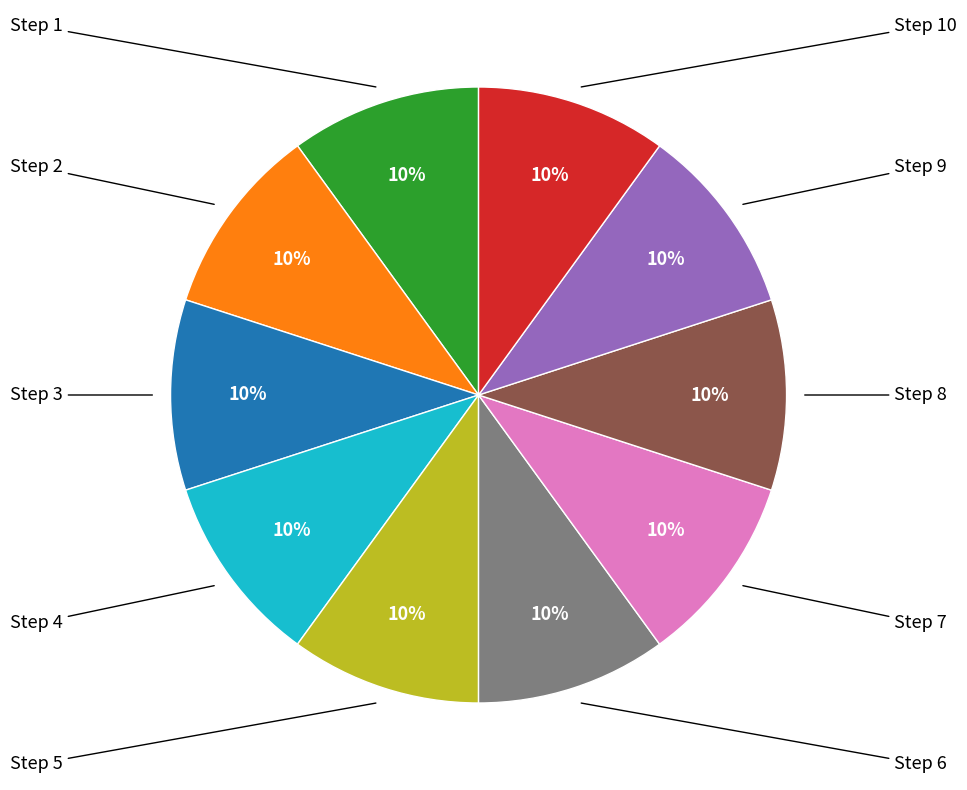

How many segments does this pie chart have?

10